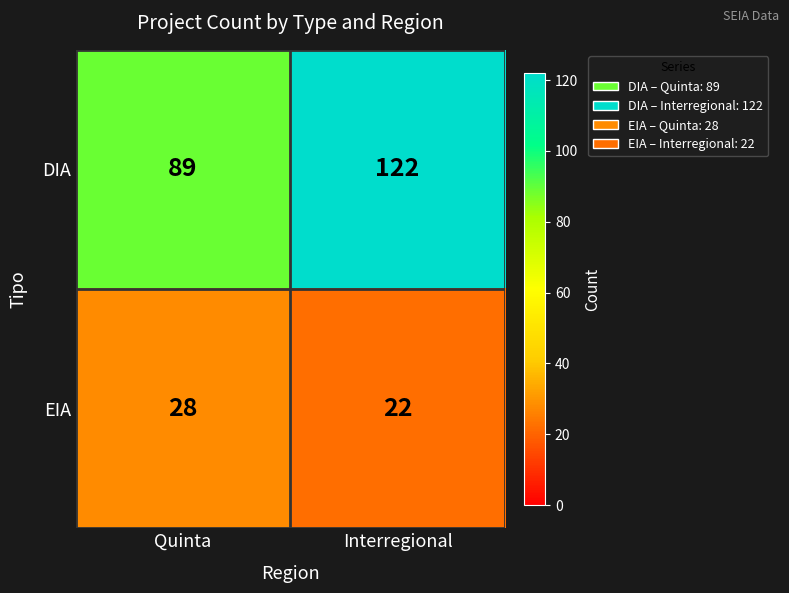

Is it true that DIA equals 215 at Interregional?

False